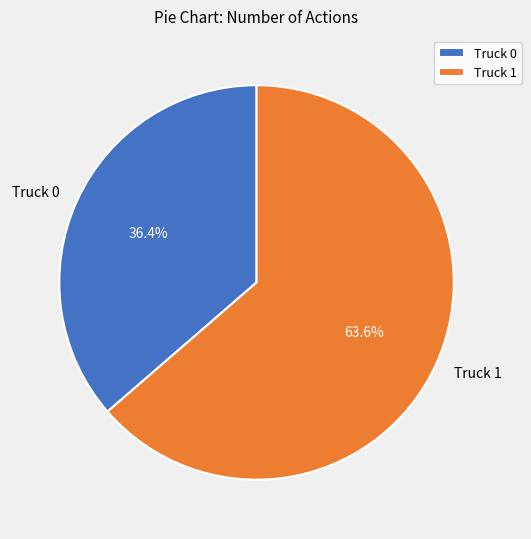

To the nearest percent, what portion does Truck 0 represent?

36%